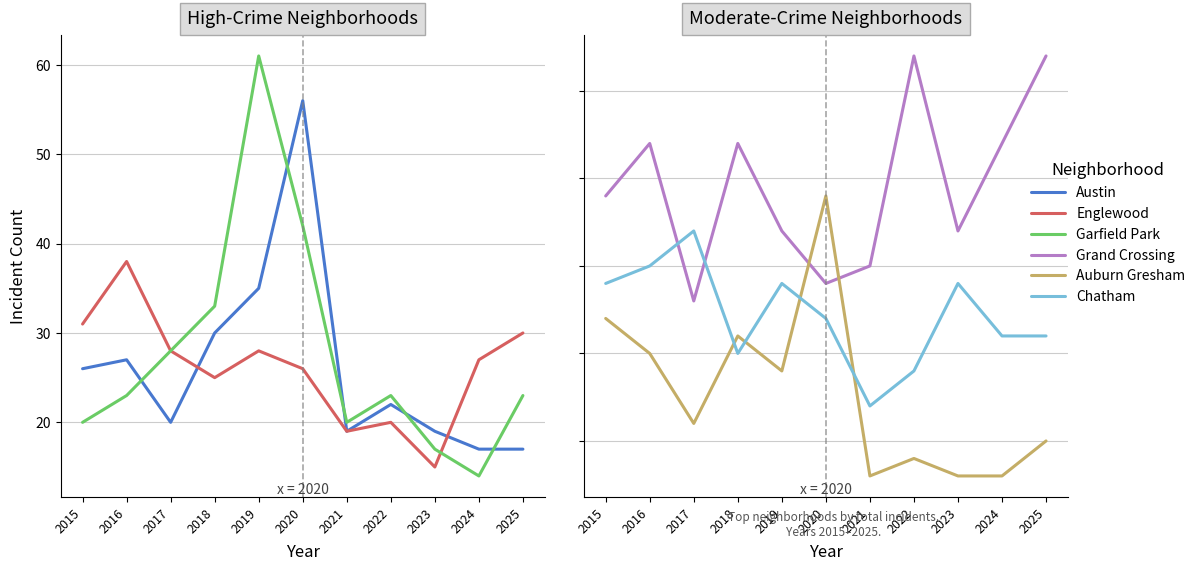

How many data points does each series have?

11